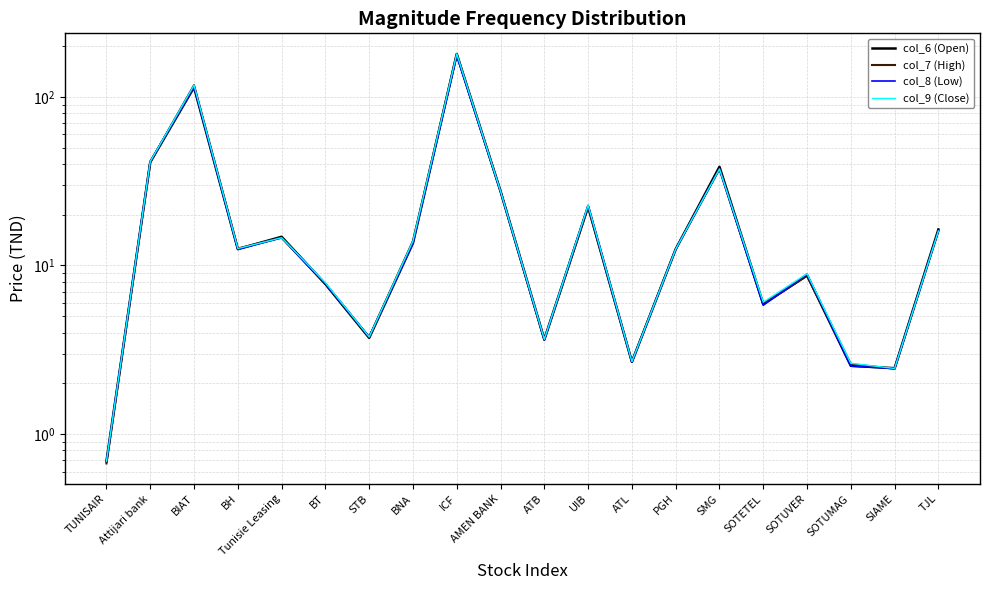

Rank the series at SIAME from lowest to highest value.

col_7 (High), col_8 (Low), col_9 (Close), col_6 (Open)